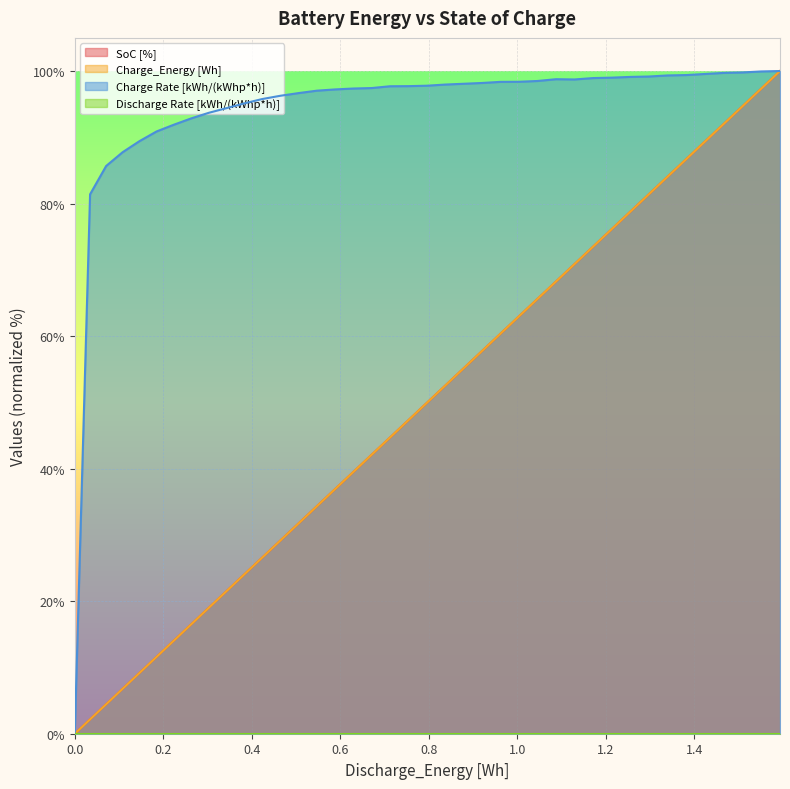

Does the chart display data point markers on the line(s)?

No